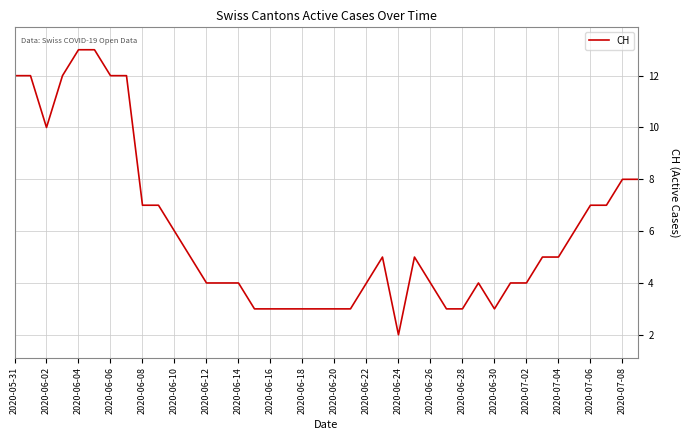

What is the difference between the maximum and minimum values?

11